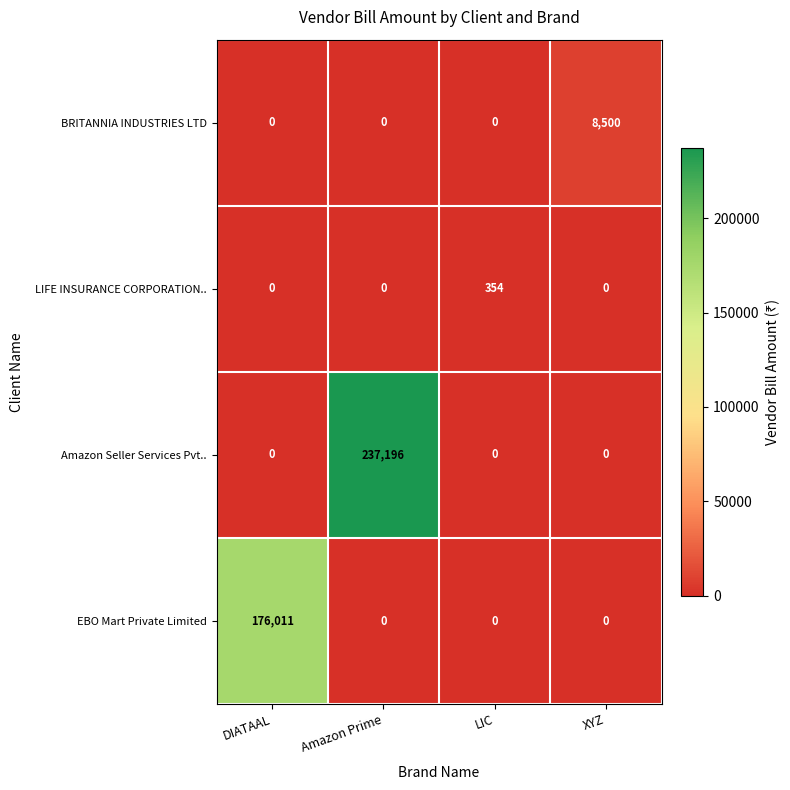

How many positive values does the LIFE INSURANCE CORPORATION.. series have?

1